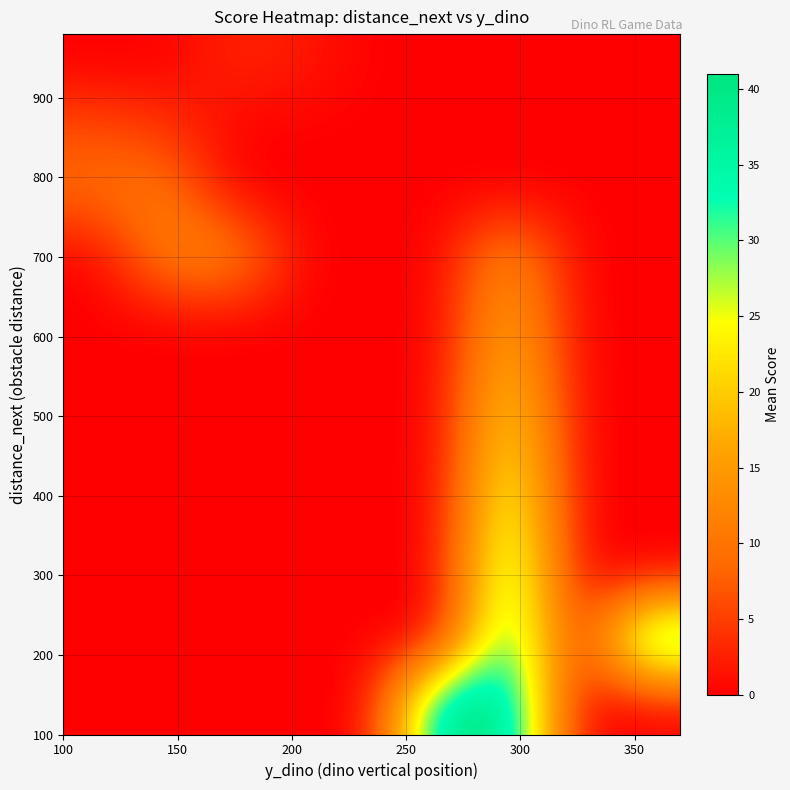

At how many categories does at least one series exceed 17?

3